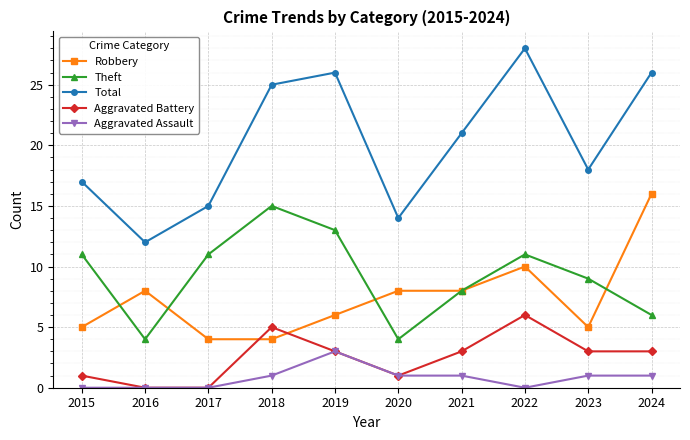

What is the difference between the highest and lowest values at 2024?

25